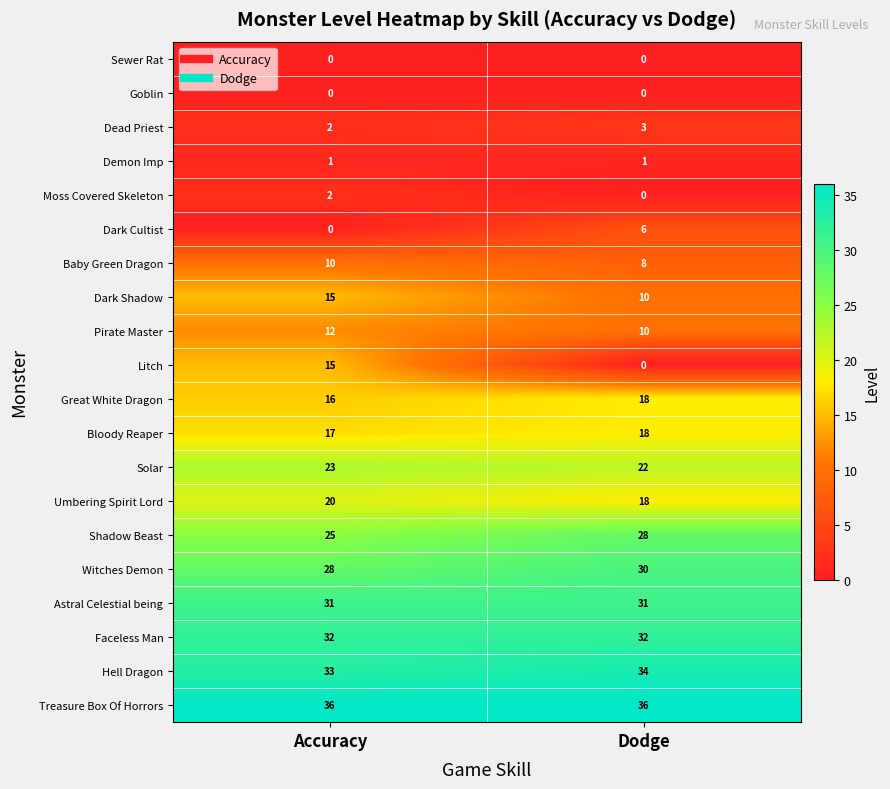

What is the maximum value shown in the chart?

36